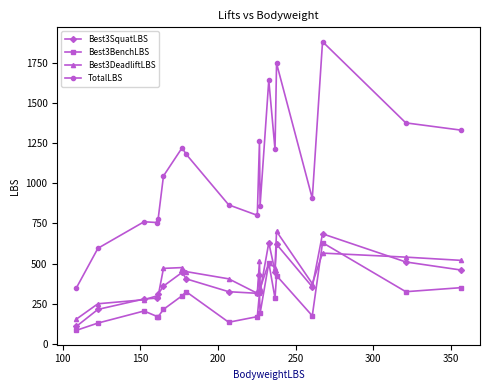

What are all the series names shown in the legend?

Best3SquatLBS, Best3BenchLBS, Best3DeadliftLBS, TotalLBS